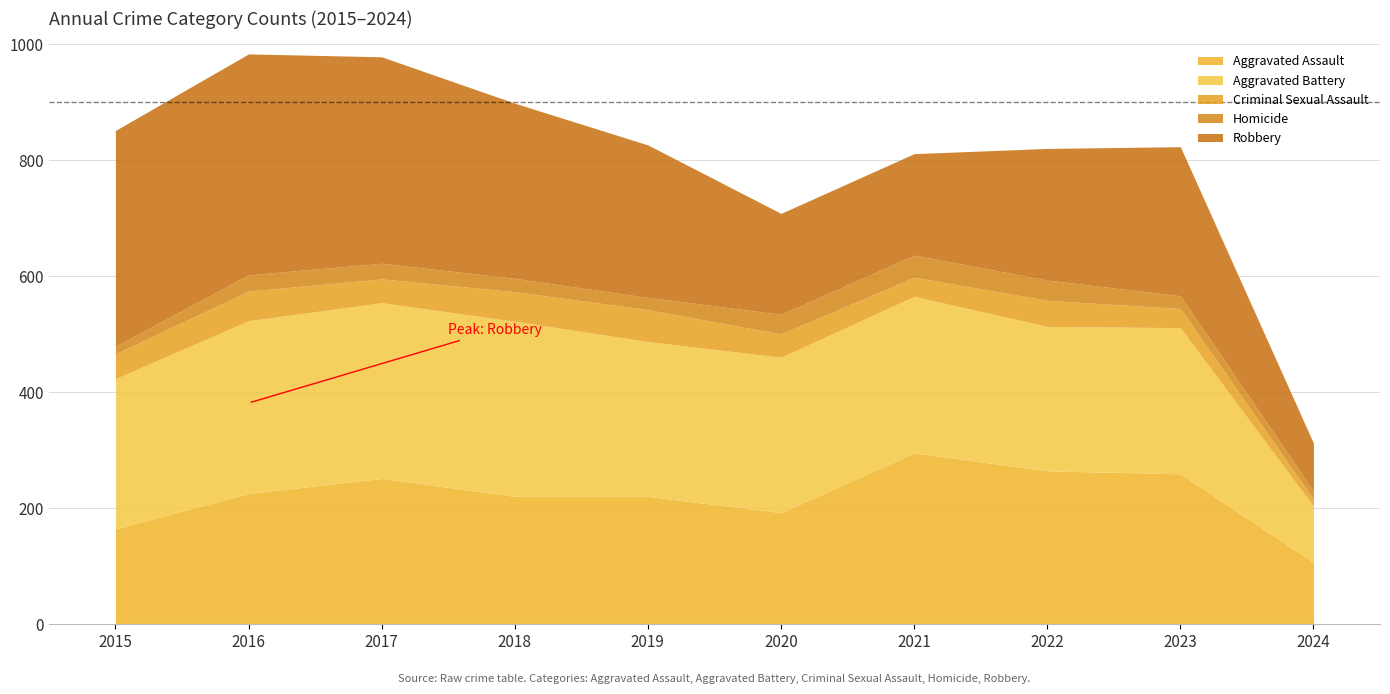

At 2023, list the series in order from largest to smallest.

Aggravated Assault, Robbery, Aggravated Battery, Criminal Sexual Assault, Homicide